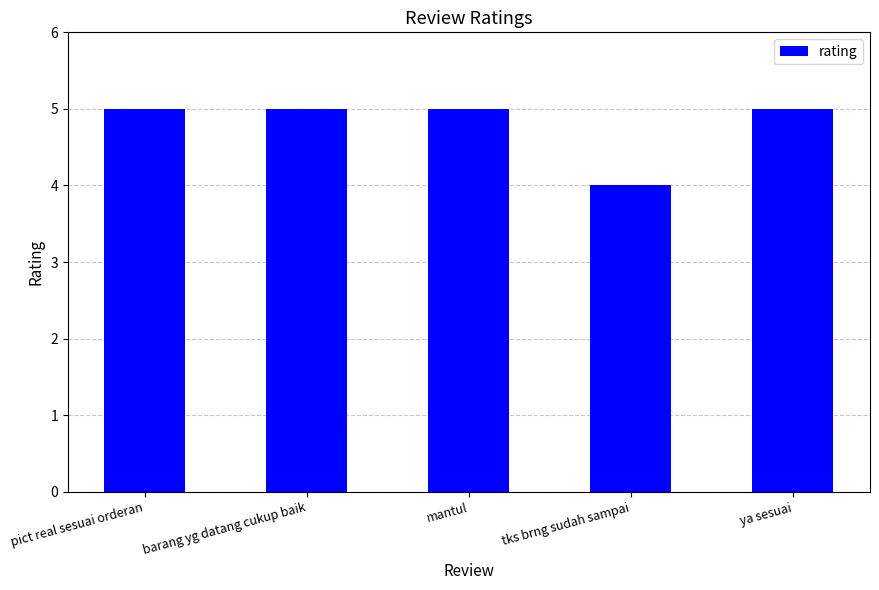

What is the difference between the maximum and minimum values?

1